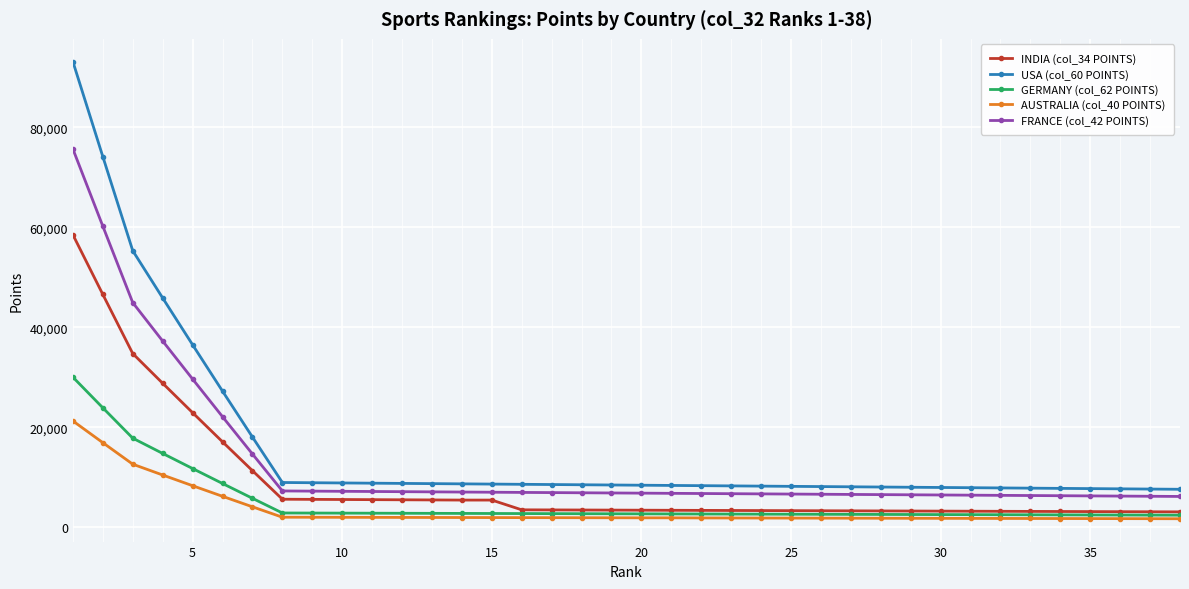

Which series has the widest spread of values?

USA (col_60 POINTS)